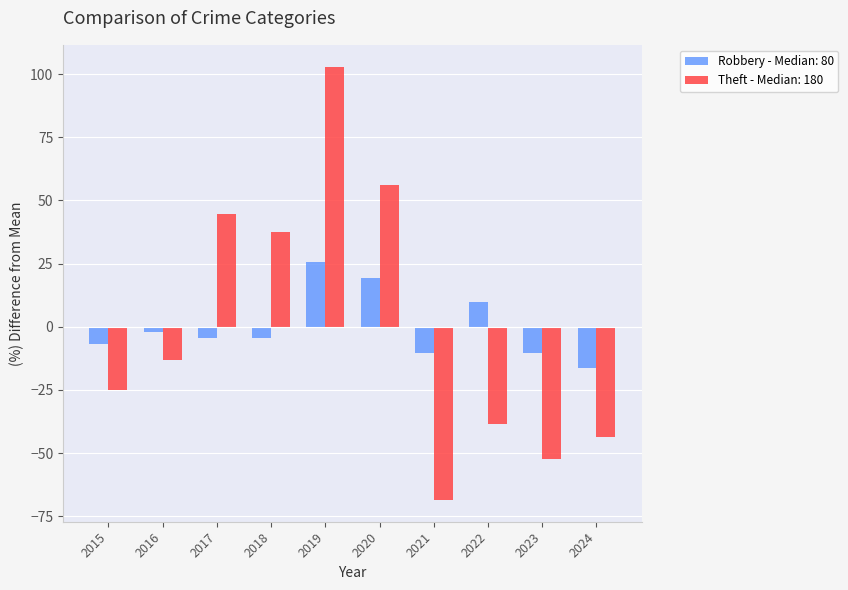

How many data points in Robbery - Median: 80 are less than -4?

6